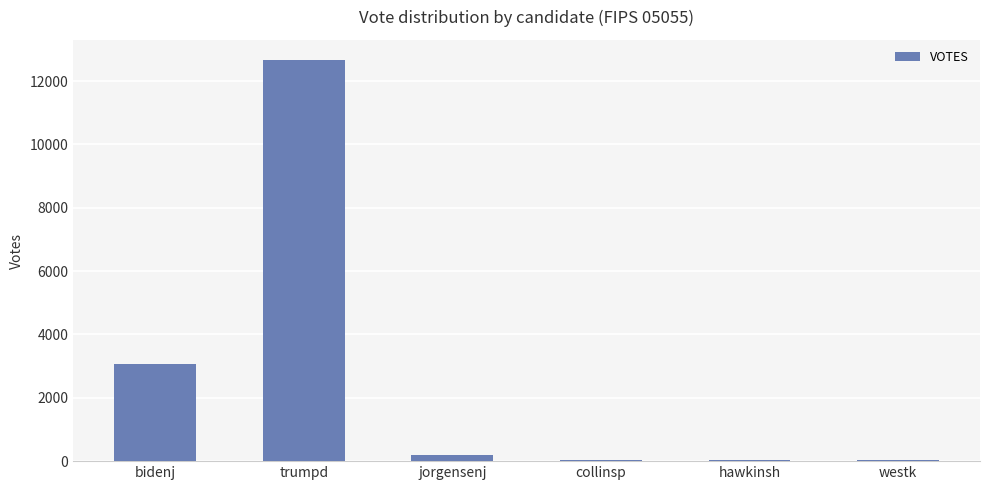

The chart shows a value of 627 at bidenj. True or false?

False